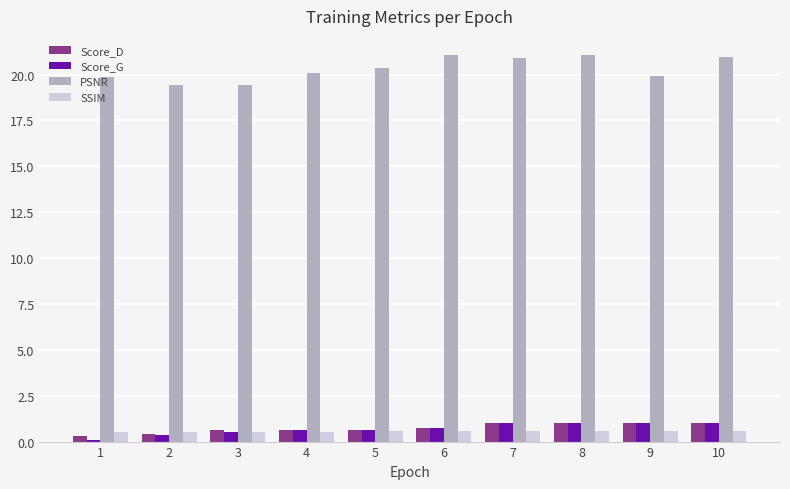

Is the value of PSNR at 7 greater than the value of Score_D at 5?

Yes